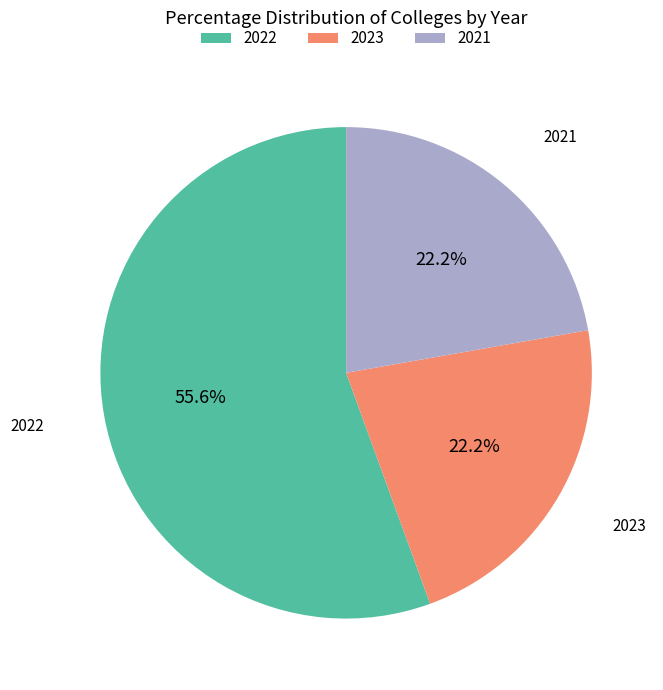

What percentage is the 2021 slice, to the nearest percent?

22%